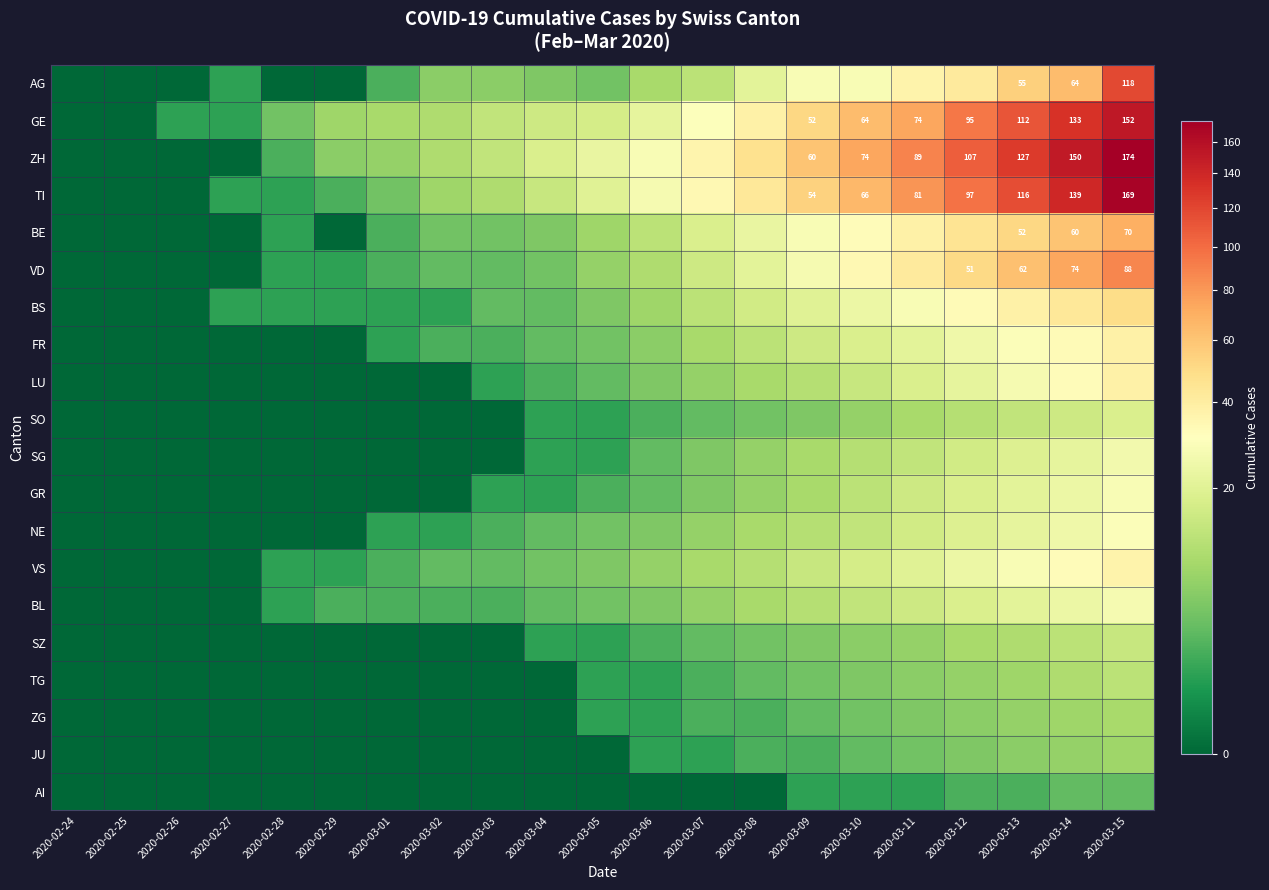

What is the difference between the highest and lowest values at 2020-03-02?

10